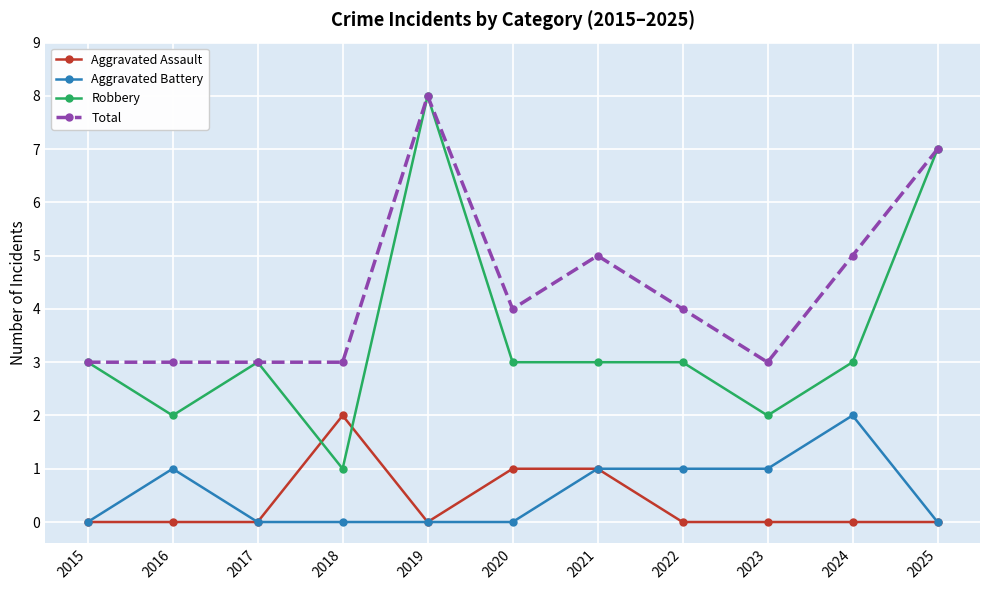

The value of Aggravated Assault at 2022 is -1. True or false?

False